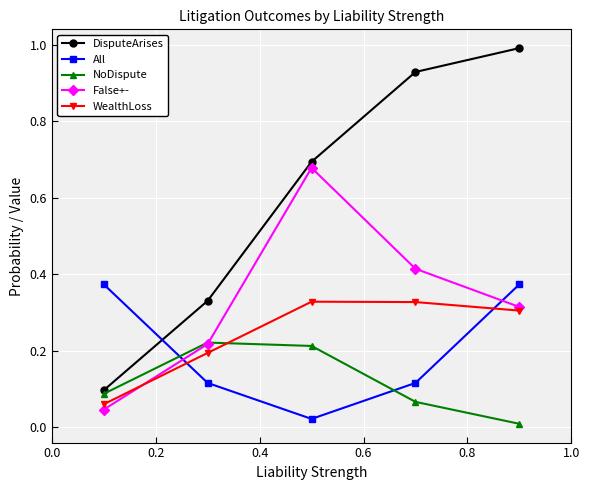

How many WealthLoss values are between 0 and 1?

5